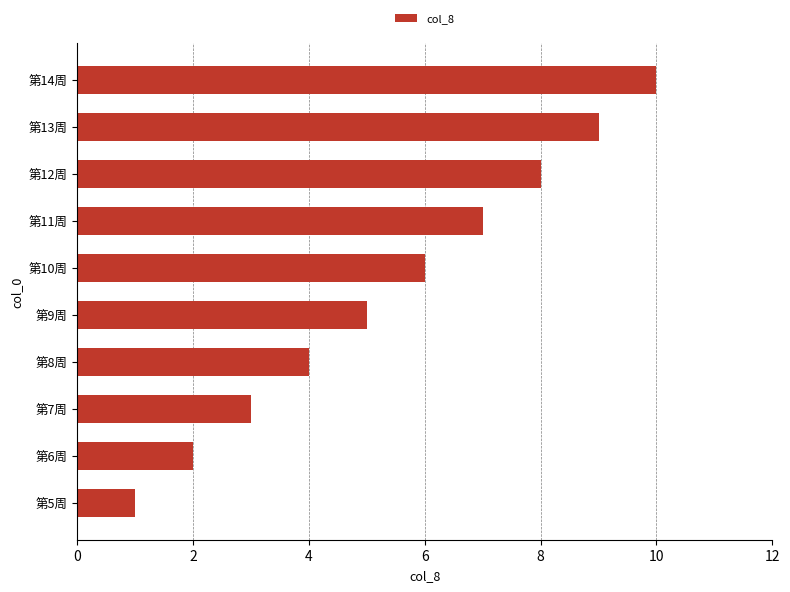

Is it true that the value at 第11周 is 7?

True